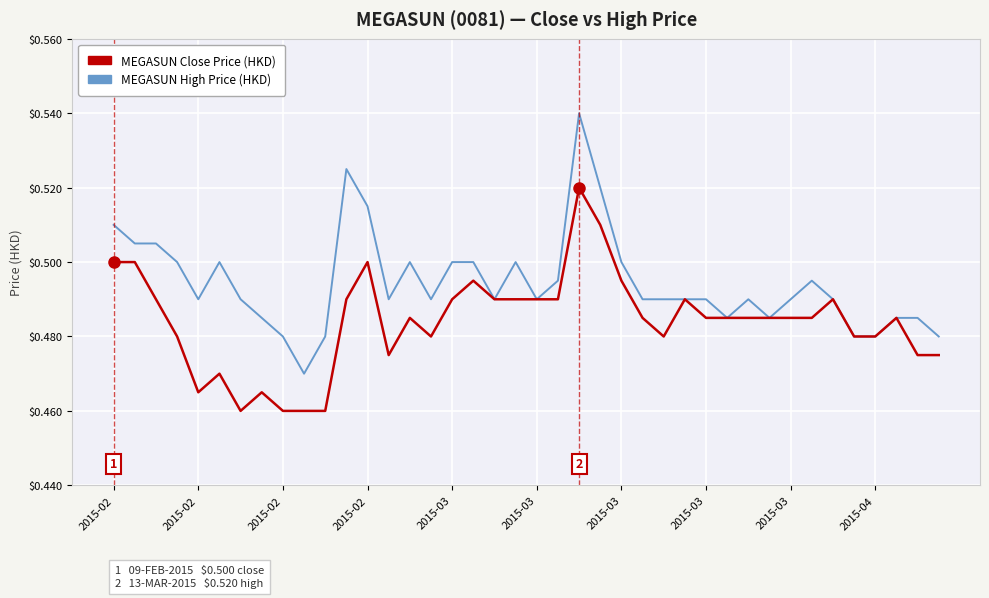

Which series has the largest total across all categories?

MEGASUN High Price (HKD)